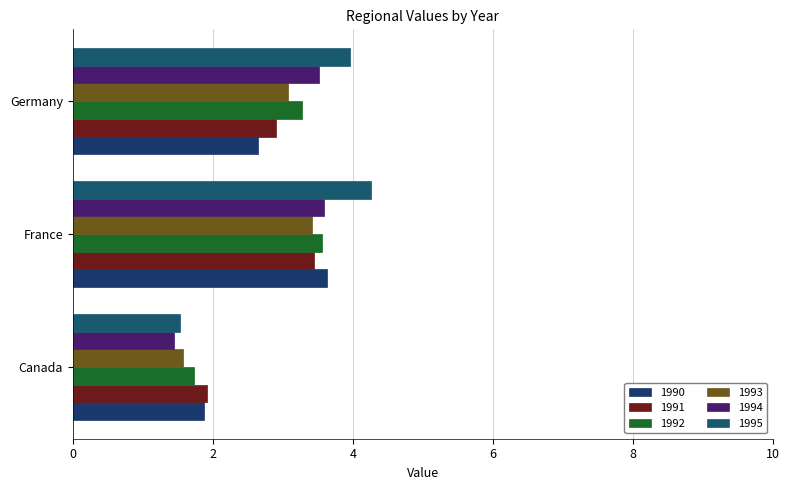

True or false: 1991 has a value of 1.9 at Canada.

True